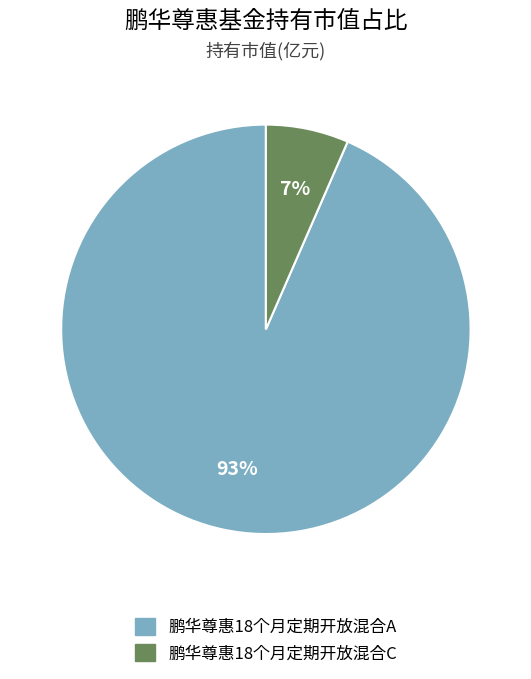

What is the largest slice in the pie chart?

鹏华尊惠18个月定期开放混合A